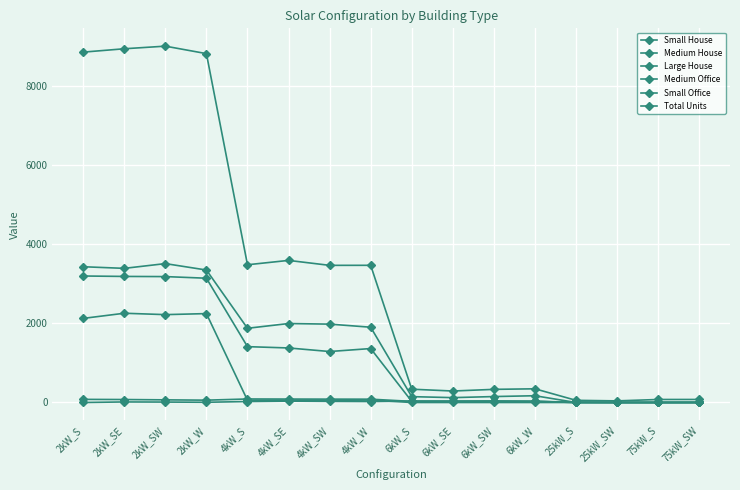

What is the average value of the Small Office series?

47